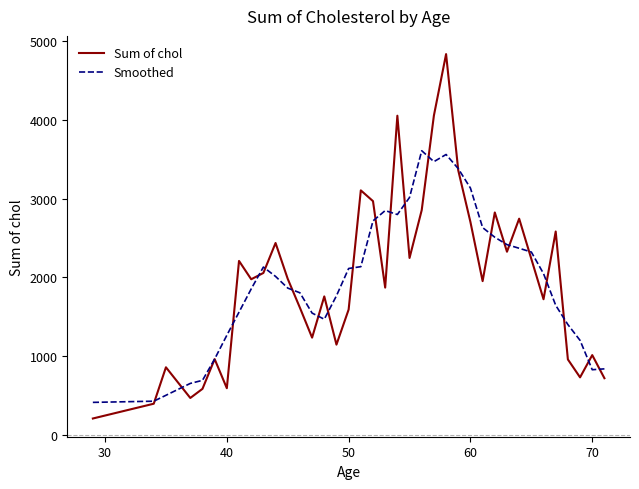

Which series has the widest spread of values?

Sum of chol